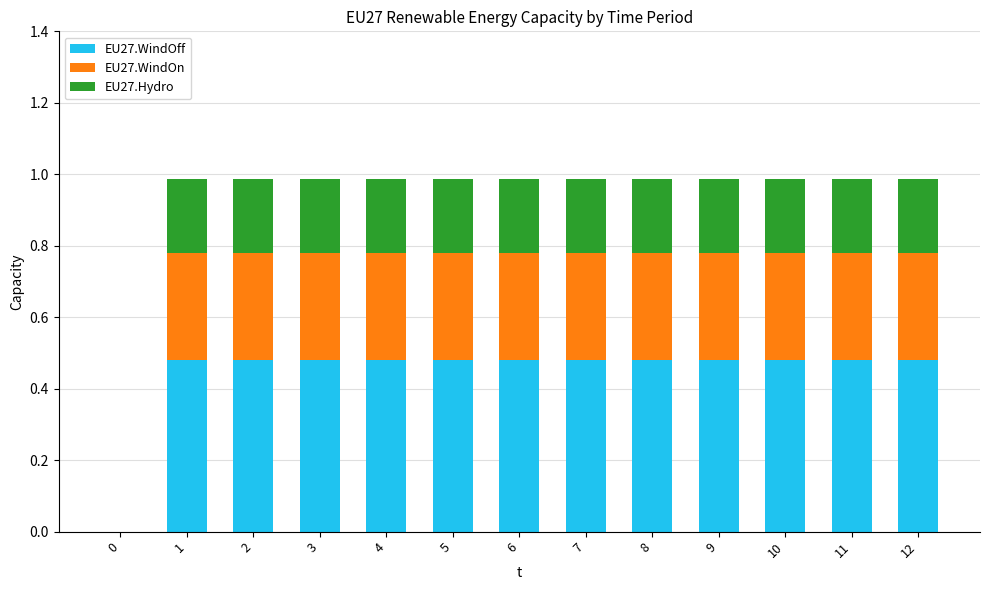

What is the total value across all series at 12?

1.0